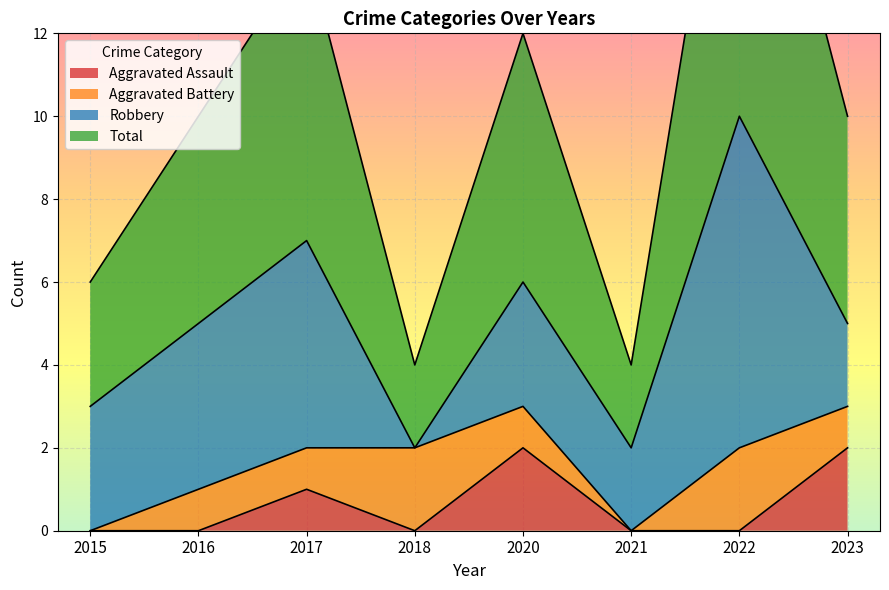

Which has a higher value, 2018 or 2021?

2018